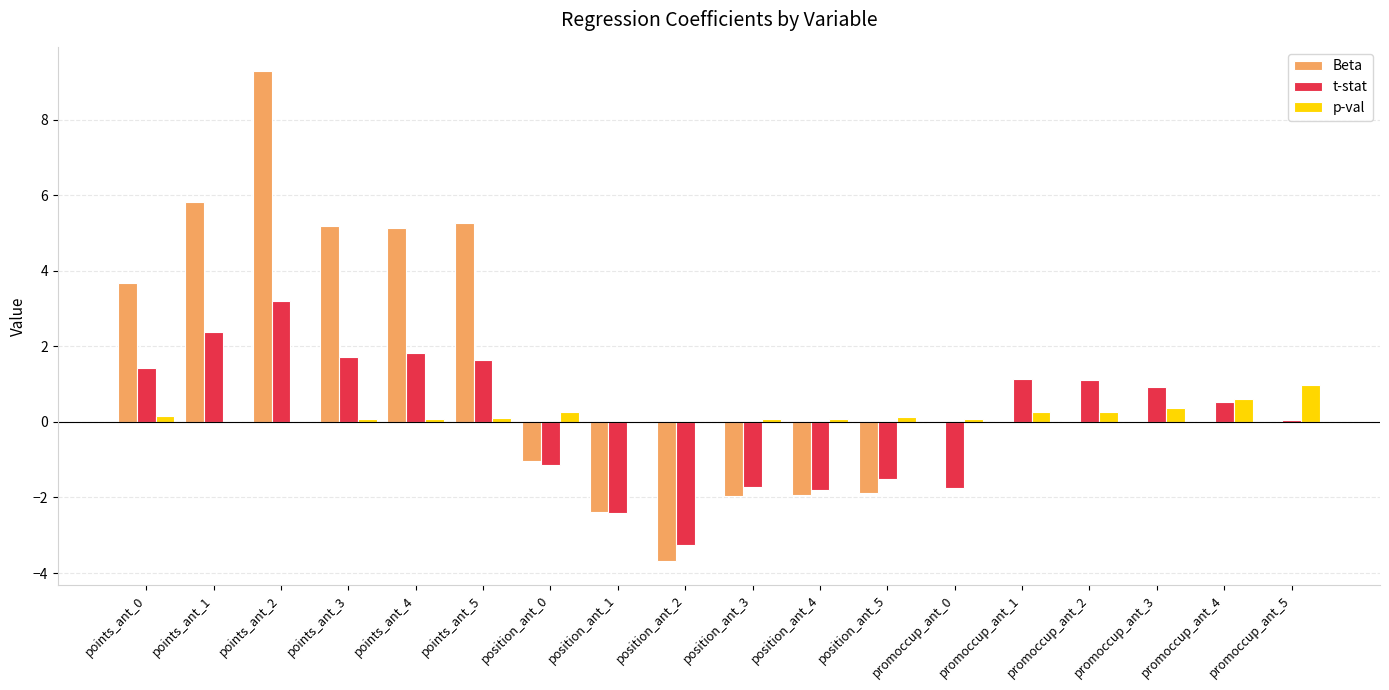

At which label does Beta reach its peak?

points_ant_2